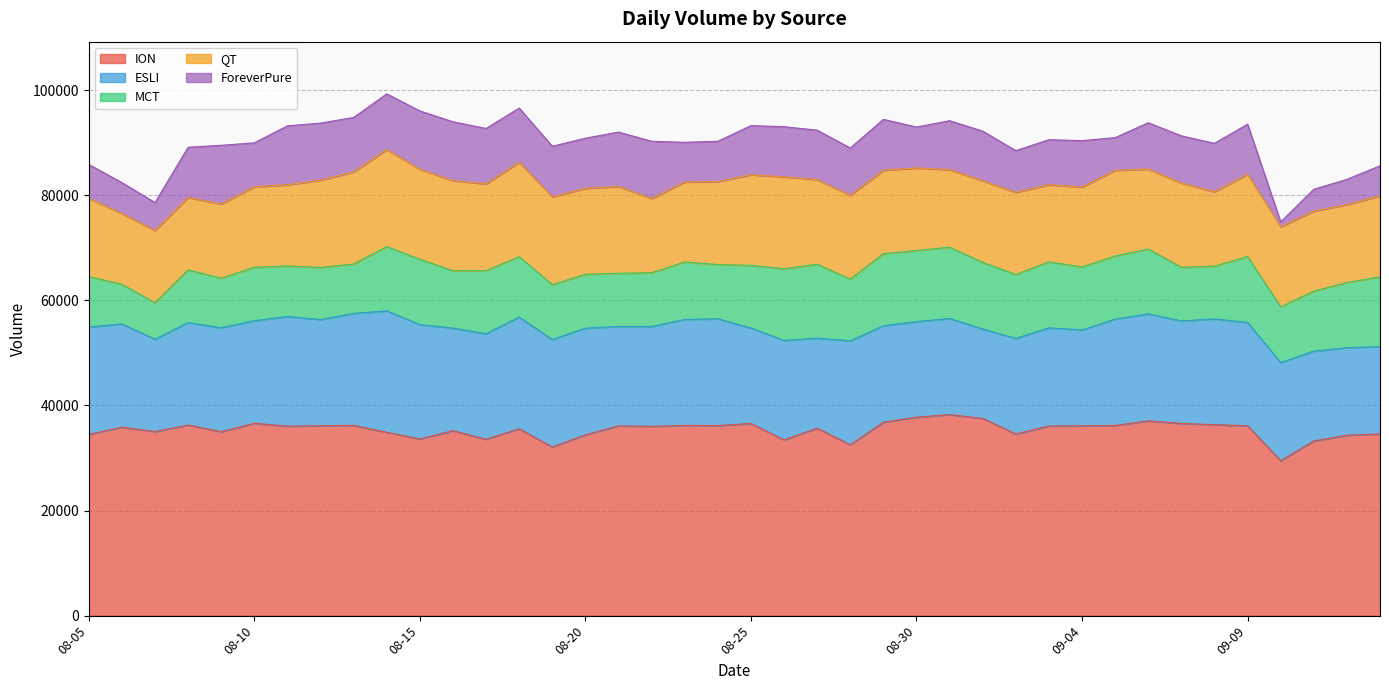

What is the minimum value shown in the chart?

920